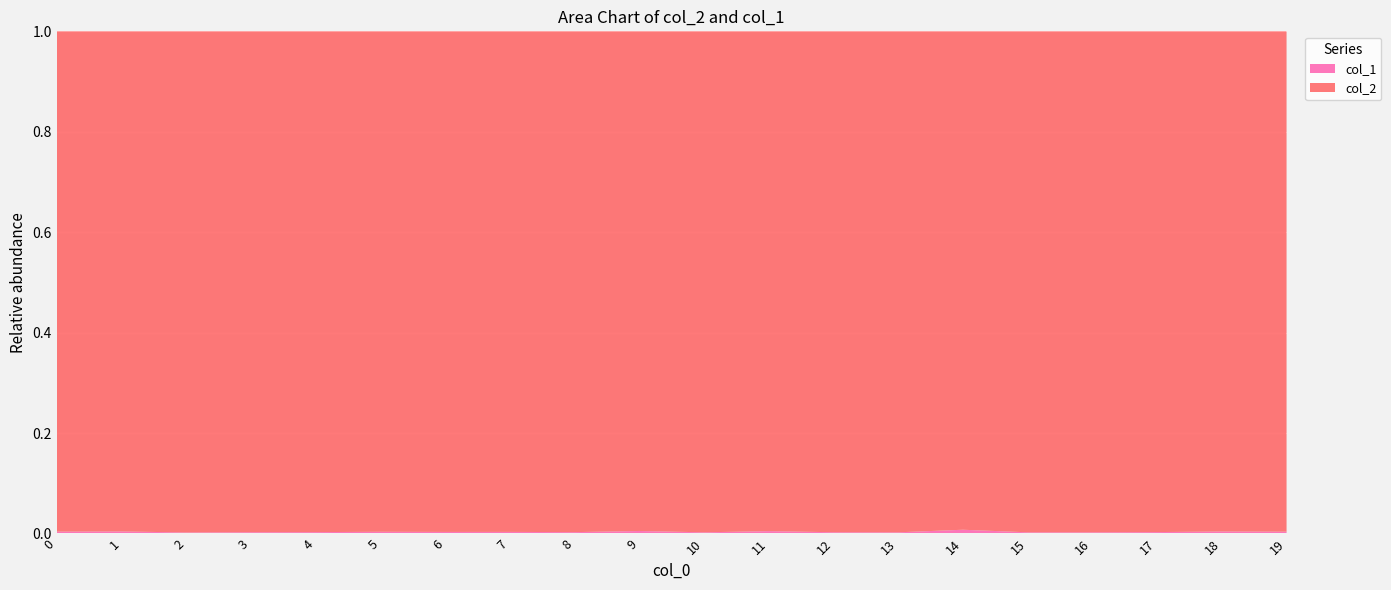

Reading right to left, list all the values displayed in this chart.

col_2: 19=85887	18=137367	17=125932	16=132626	15=120003	14=41099	13=136177	12=149011	11=34852	10=132223	9=31838	8=116769	7=103863	6=89418	5=81146	4=130289	3=111554	2=179580	1=106289	0=71186
col_1: 19=312	18=549	17=354	16=313	15=285	14=309	13=319	12=374	11=165	10=309	9=160	8=317	7=329	6=279	5=277	4=358	3=285	2=369	1=433	0=266